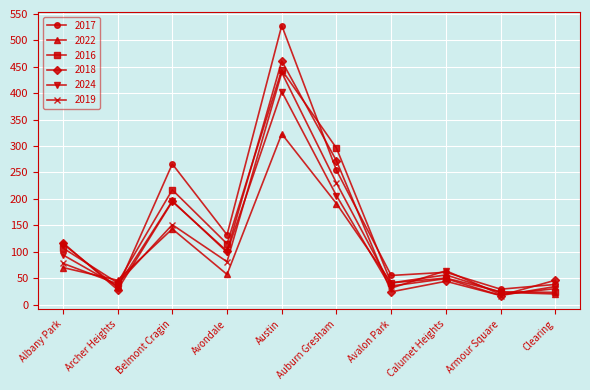

What is the value of the 2016 point at the 10th from the left?

23